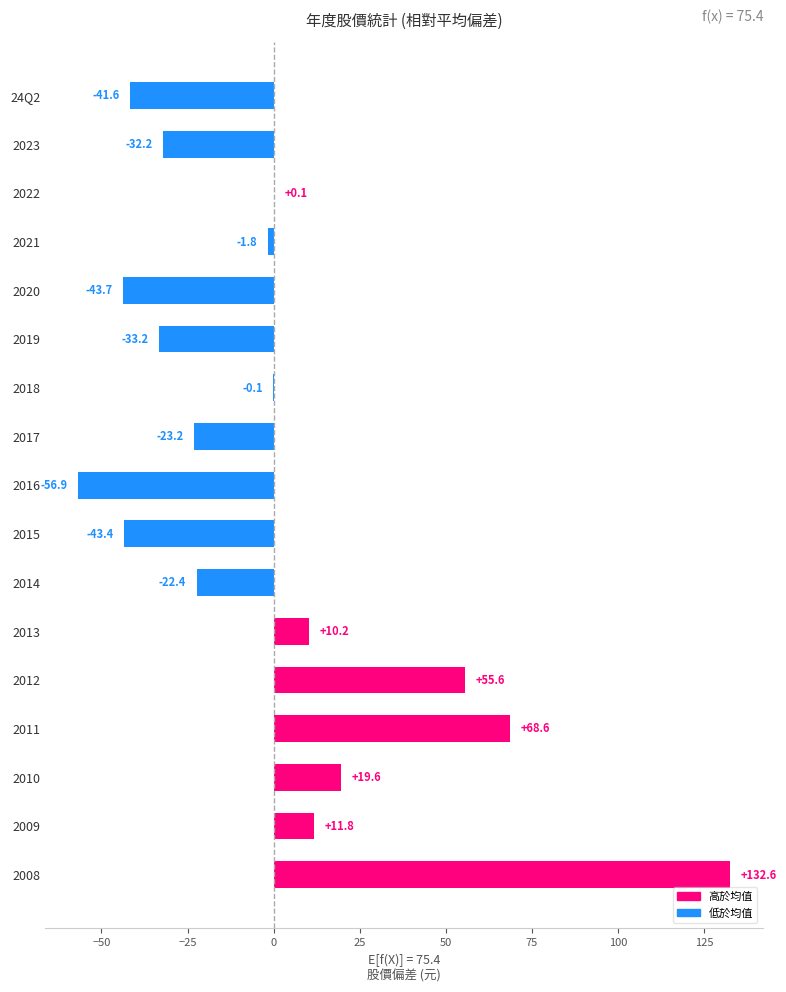

Which label corresponds to the largest value in the chart?

2008